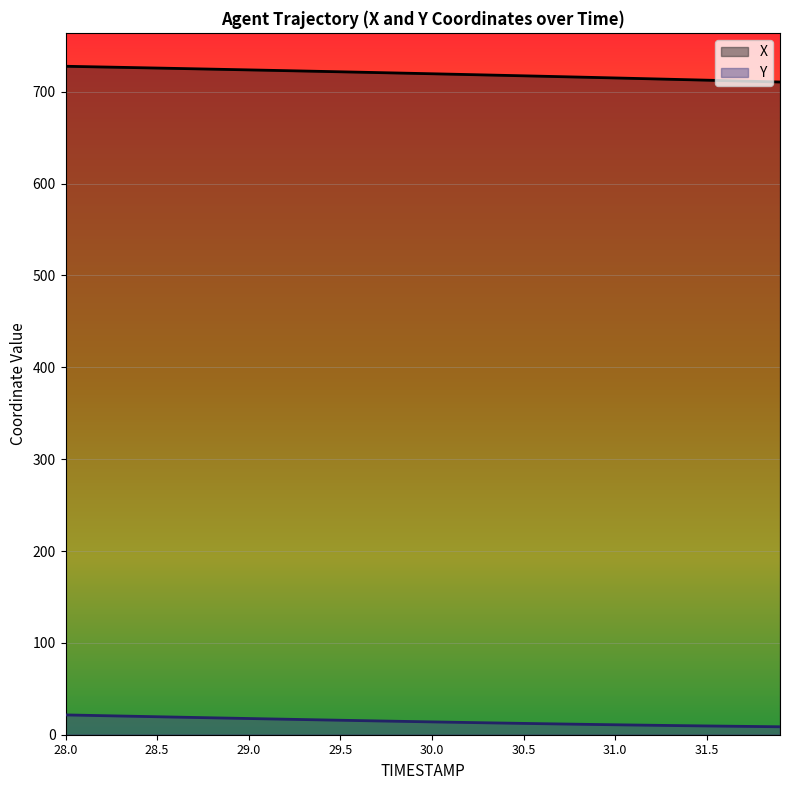

What is the total value across all series at 28.4?

746.1